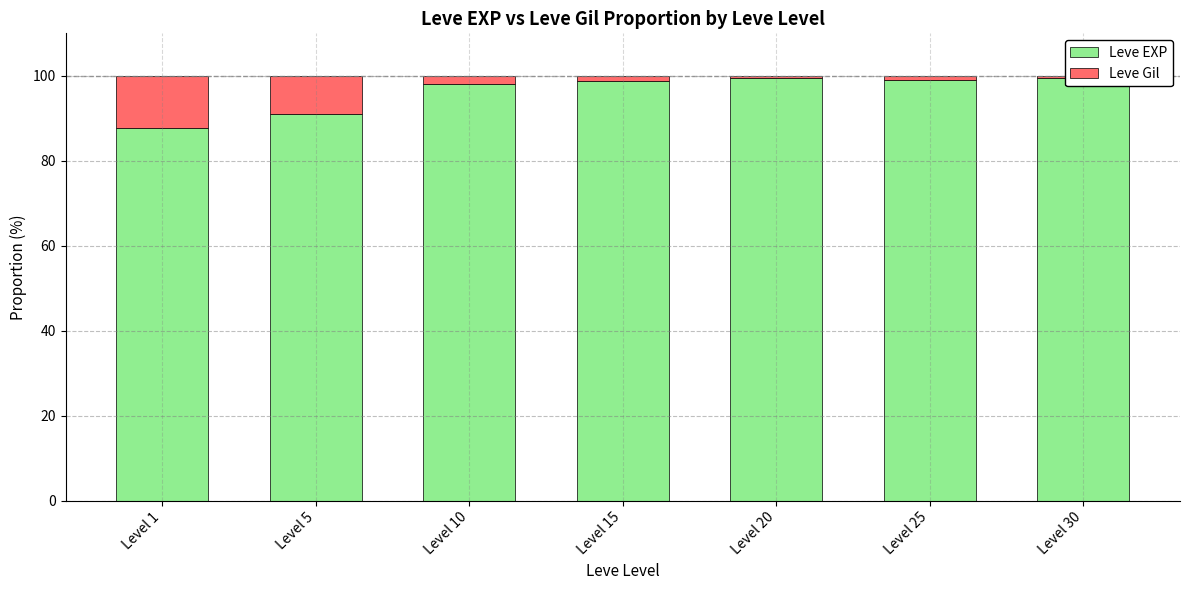

What is the difference between the highest and lowest values at Level 30?

99.2